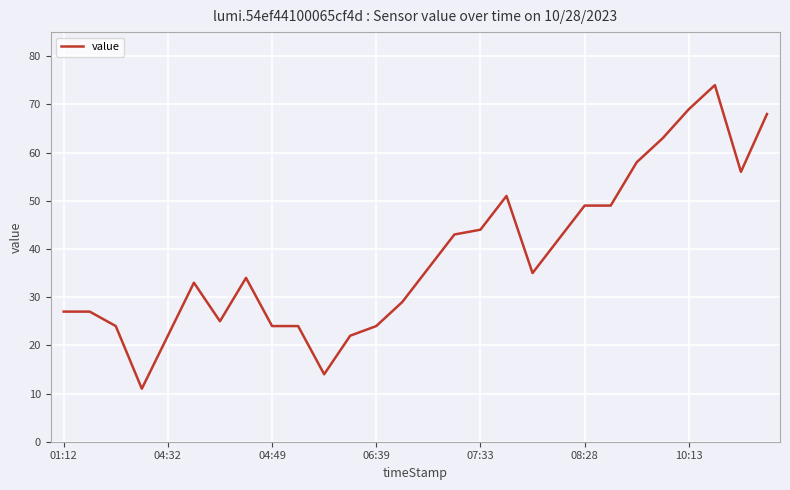

What is the greatest value displayed?

74